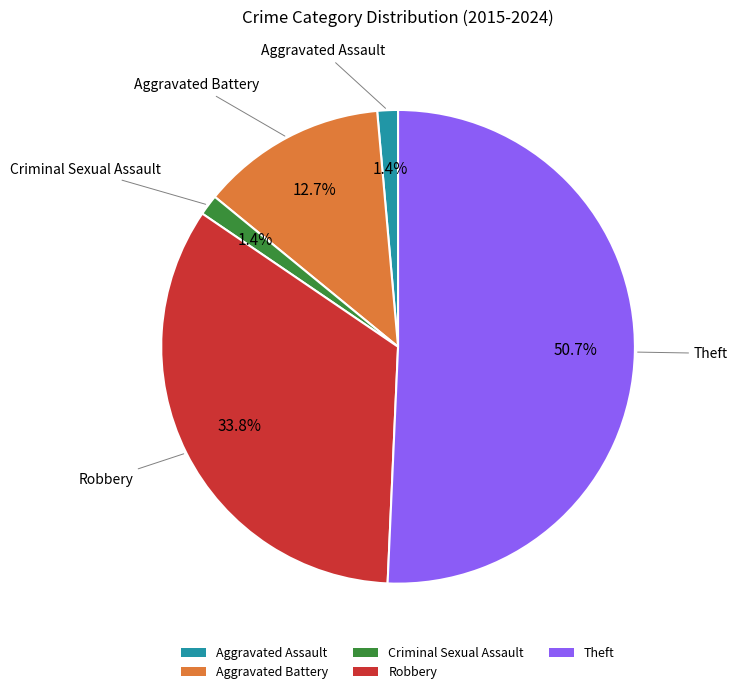

Which slice is the largest?

Theft